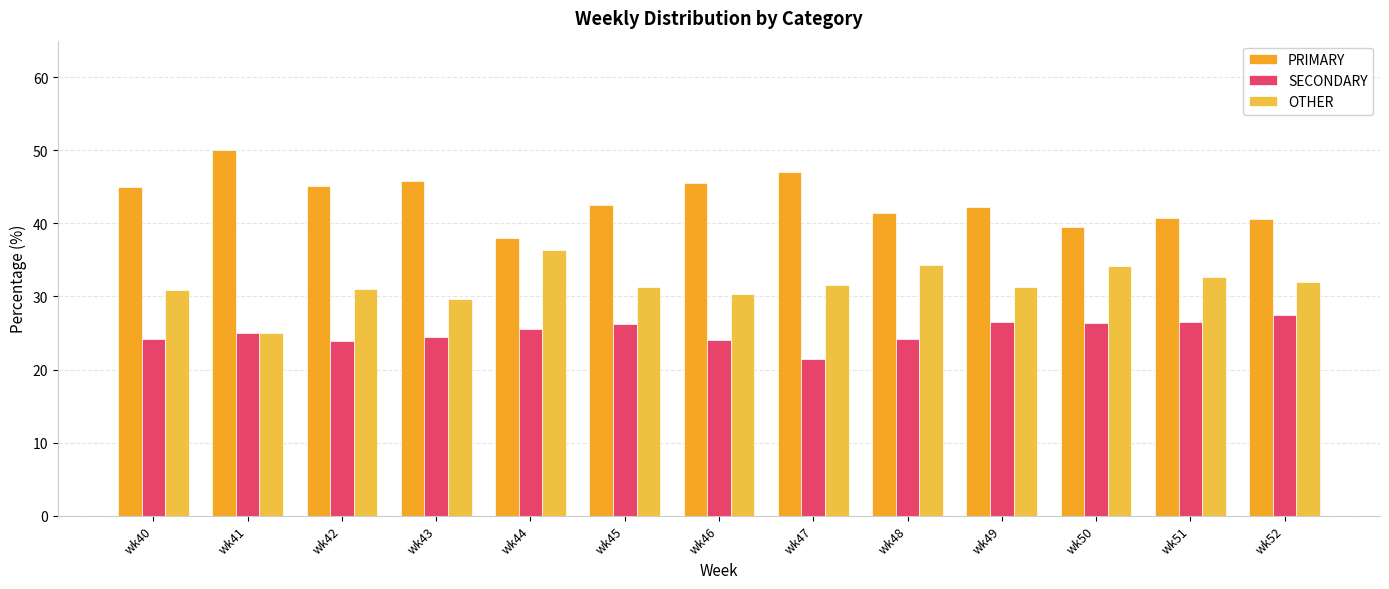

At which category is the sum across all series the highest?

wk43